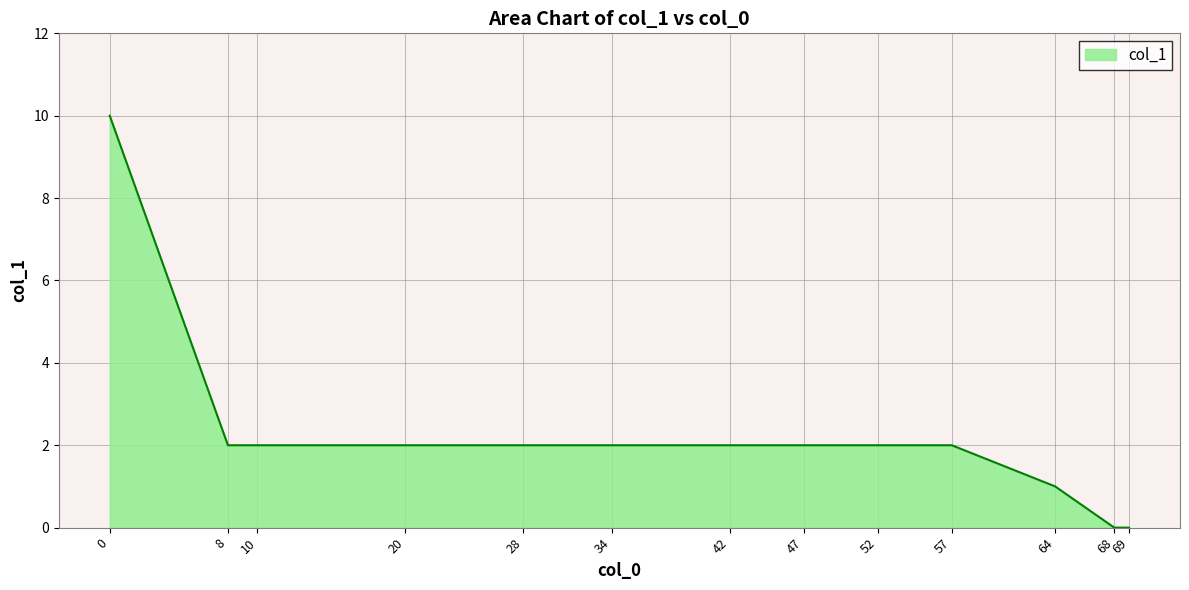

Reading right to left, transcribe all the data shown in this chart.

0	0	1	2	2	2	2	2	2	2	2	2	10